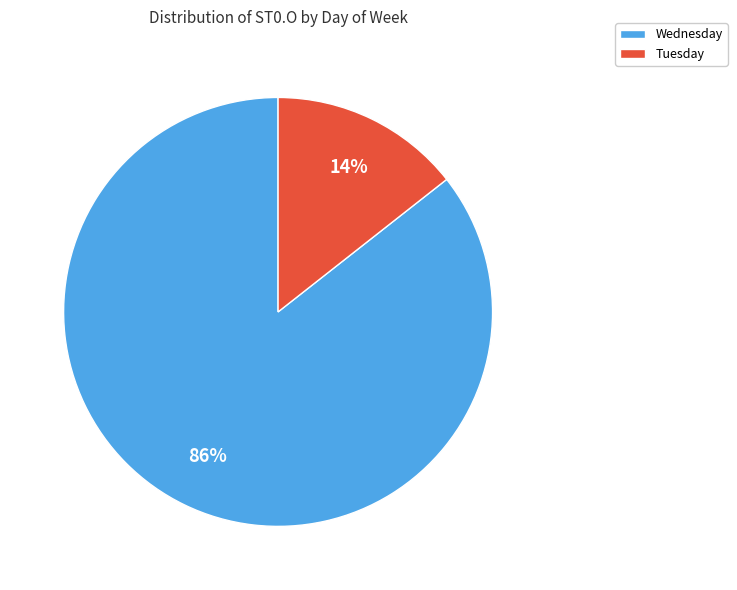

Rank the categories by value from highest to lowest.

Wednesday, Tuesday